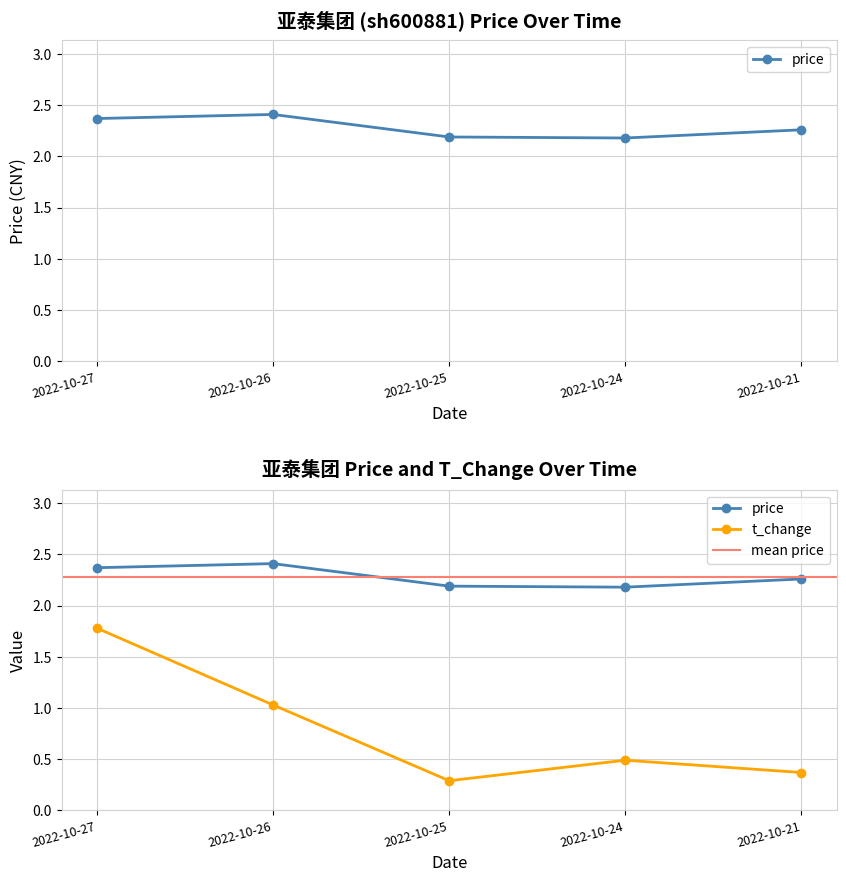

Reading left to right, list all the values displayed in this chart.

price: 2.4	2.4	2.2	2.2	2.3
t_change: 1.8	1.0	0.3	0.5	0.4